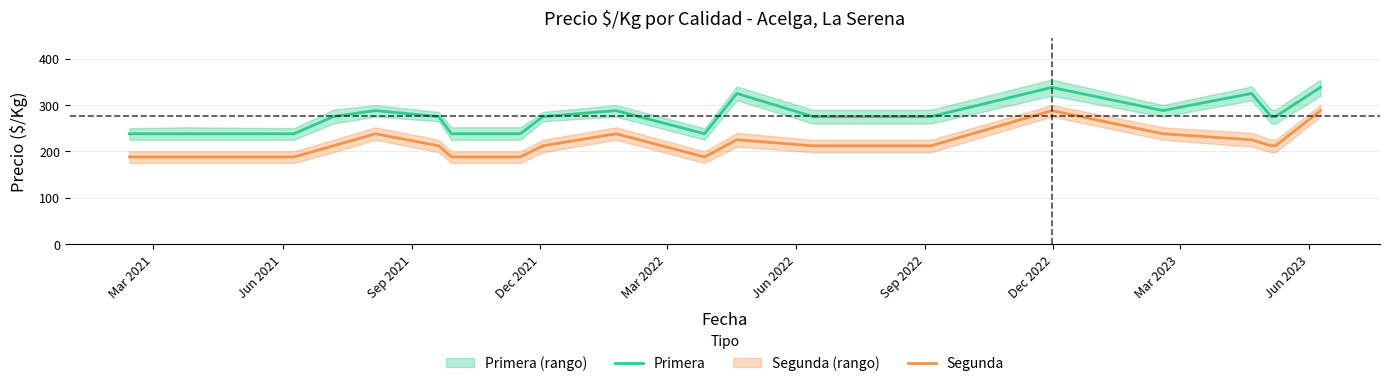

True or false: Segunda and Primera intersect in this chart.

False